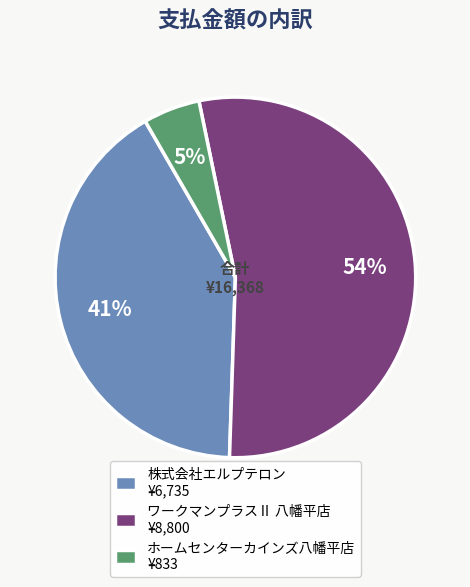

Is the sum of 株式会社エルプテロン ¥6,735 and ホームセンターカインズ八幡平店 ¥833 greater than half?

No